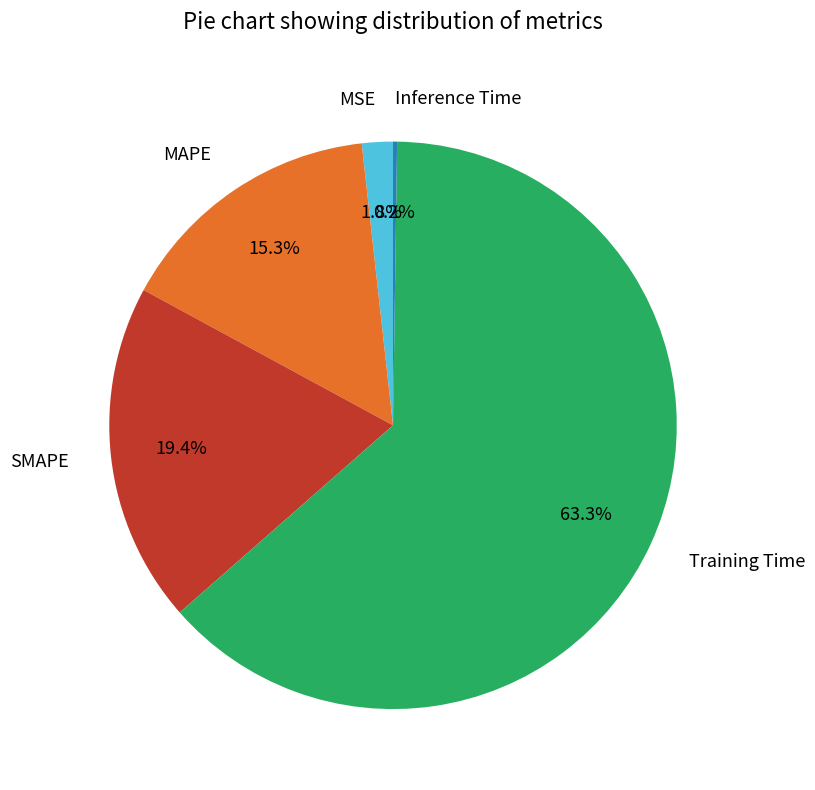

Between Training Time and SMAPE, which is larger?

Training Time